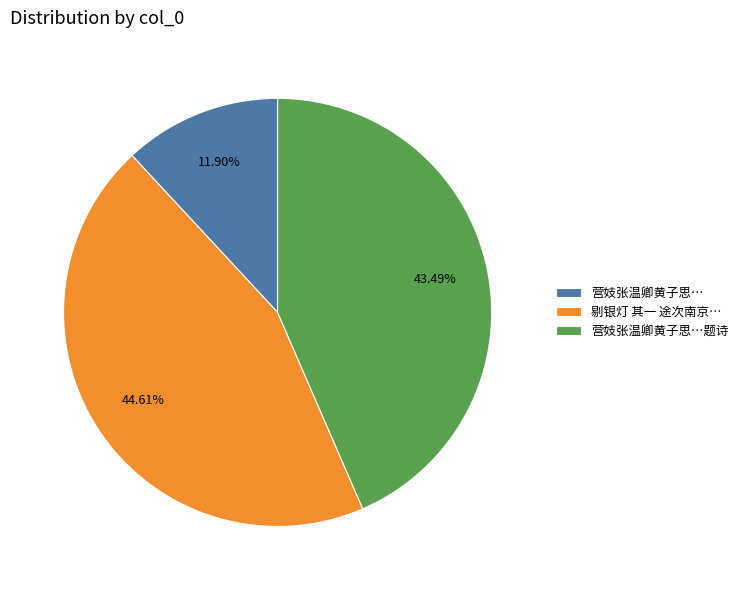

Rank the categories by value from highest to lowest.

剔银灯 其一 途次南京…, 营妓张温卿黄子思…题诗, 营妓张温卿黄子思…